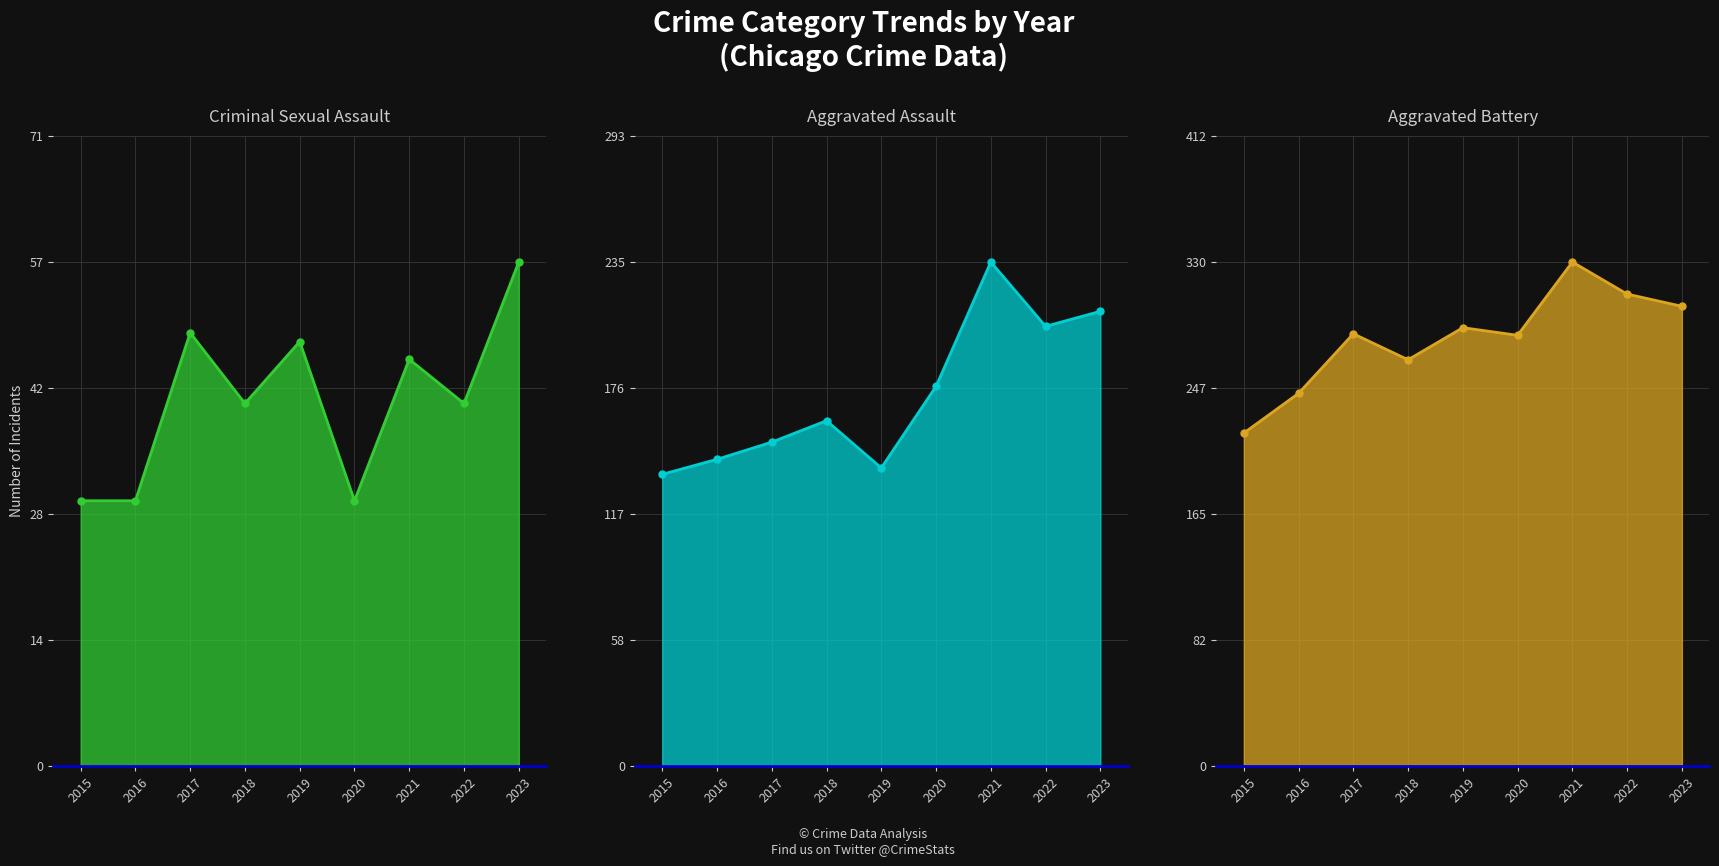

Between 2015 and 2022, which series saw the biggest shift?

Aggravated Battery